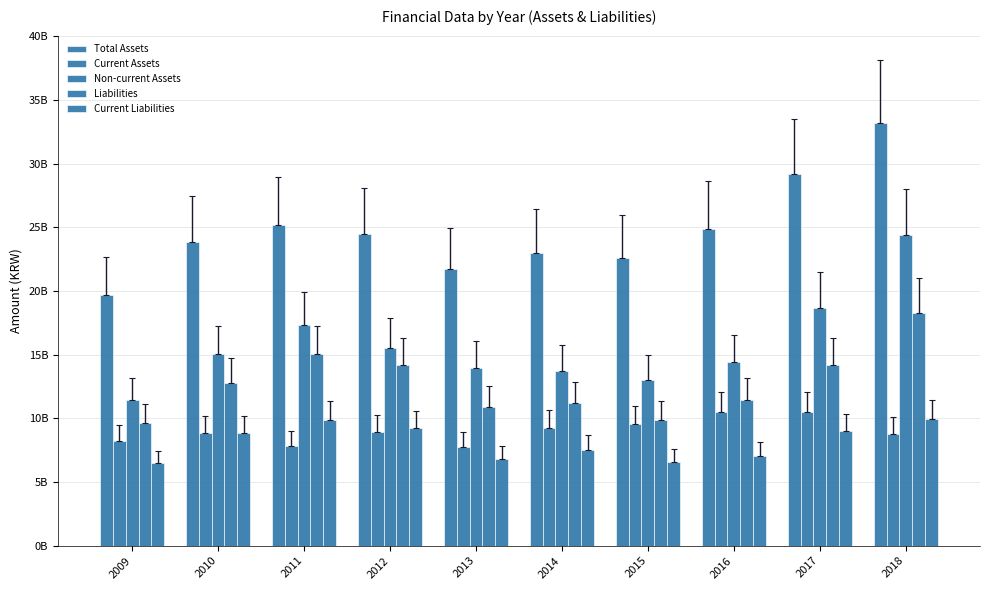

Between 2009 and 2011, which series saw the biggest shift?

Non-current Assets